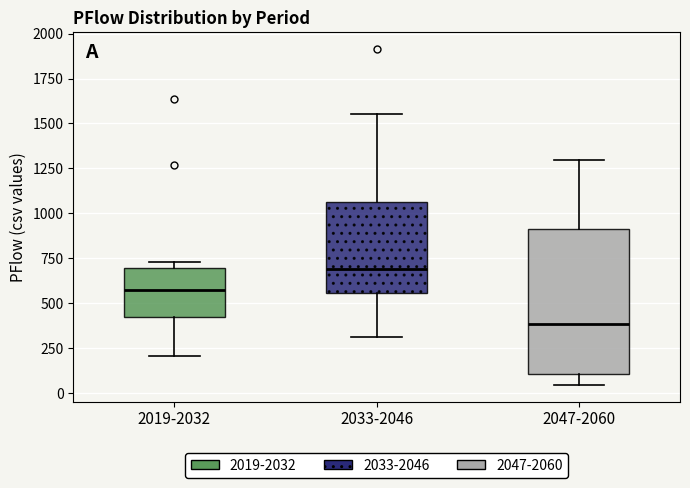

Reading left to right, read every box against the y-axis: the position of its median line, the range the box covers, and the ends of its whiskers. The values are not printed on the chart, so give them approximately, as read against the axis.

2019-2032: median 550, box 400 to 700, whiskers 200 to 750
2033-2046: median 700, box 550 to 1050, whiskers 300 to 1550
2047-2060: median 400, box 100 to 900, whiskers 50 to 1300